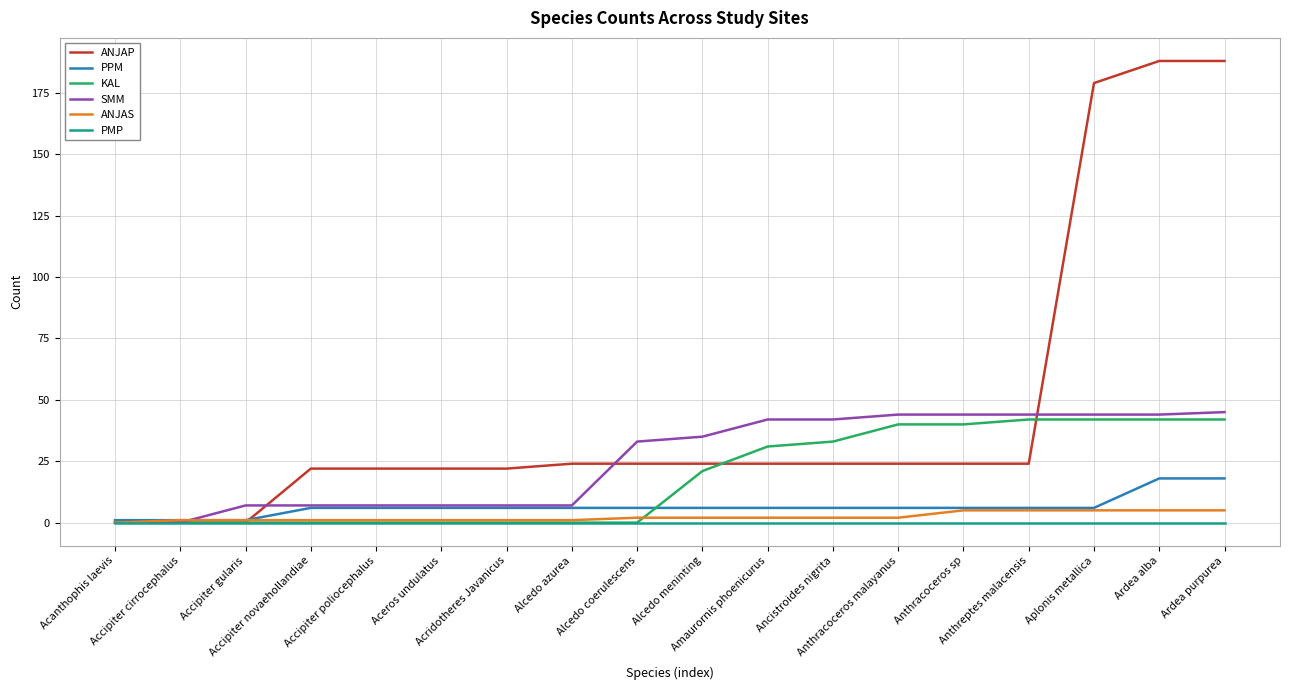

Which series has the largest total across all categories?

ANJAP